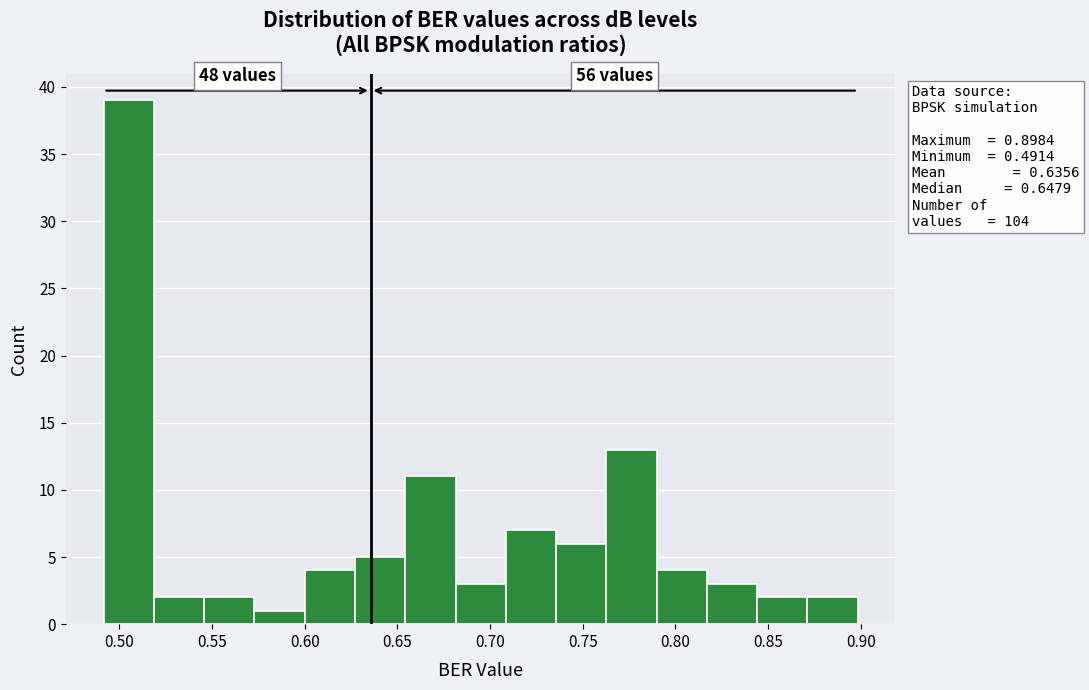

Over which range of the x-axis is the bar tallest?

0.490 to 0.520